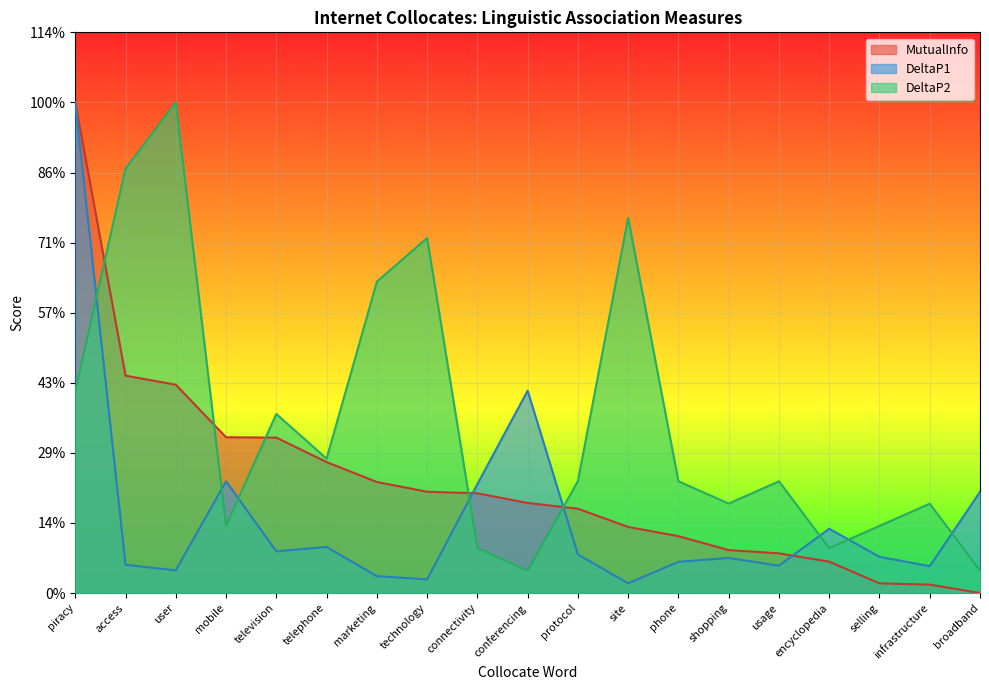

How many distinct data groups are displayed?

3